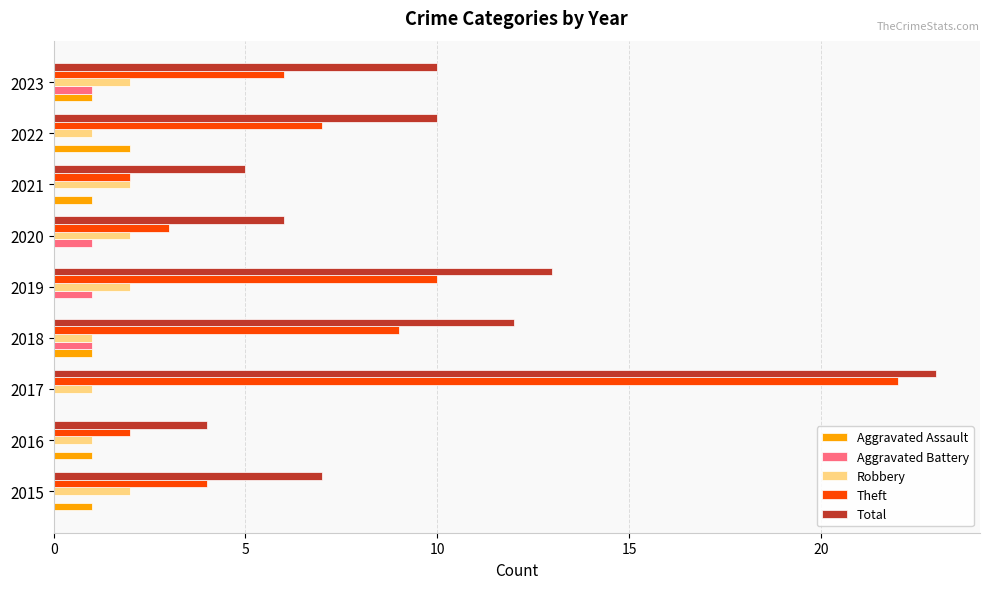

Which series has the largest total across all categories?

Total